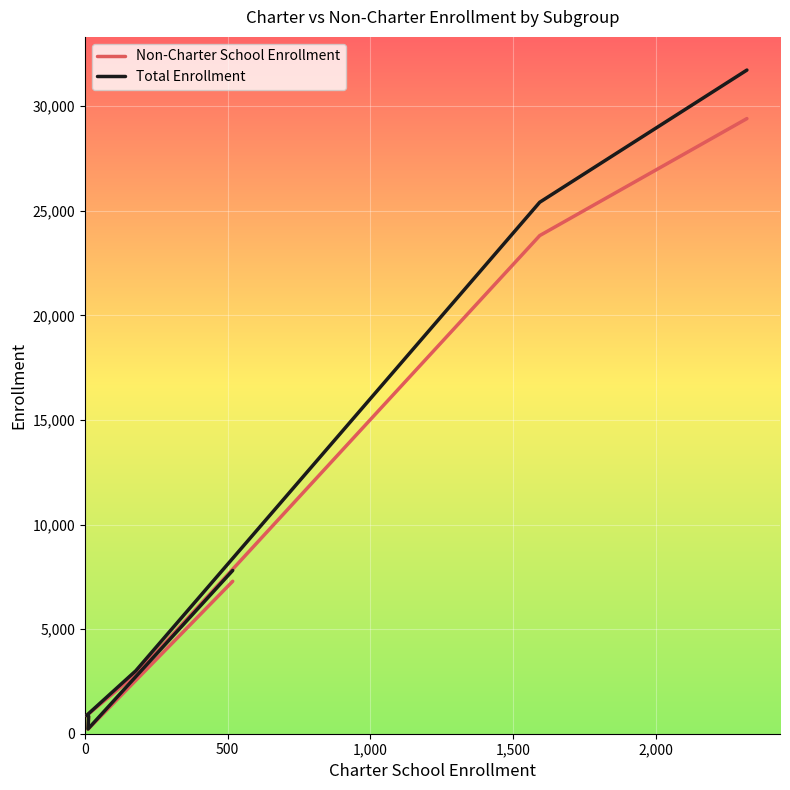

What is the smallest value displayed?

216